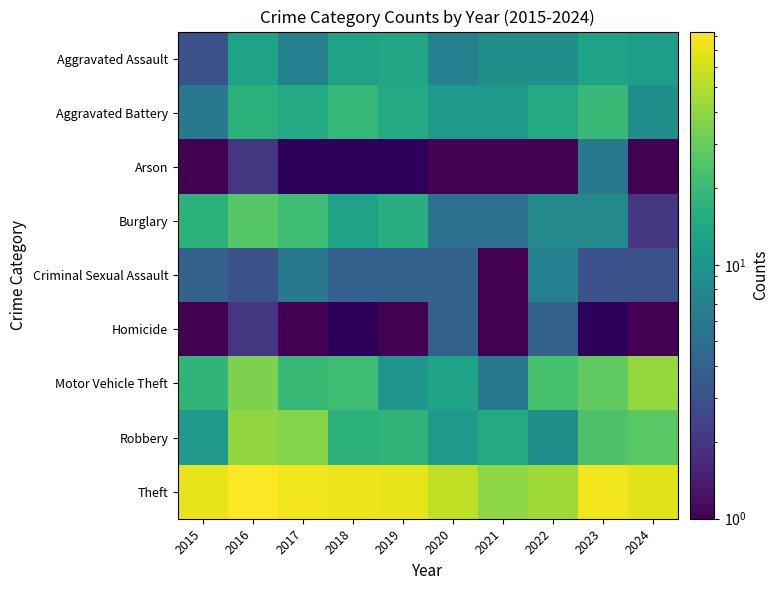

What is the sum of the Arson values at 2021 and 2022?

2.0